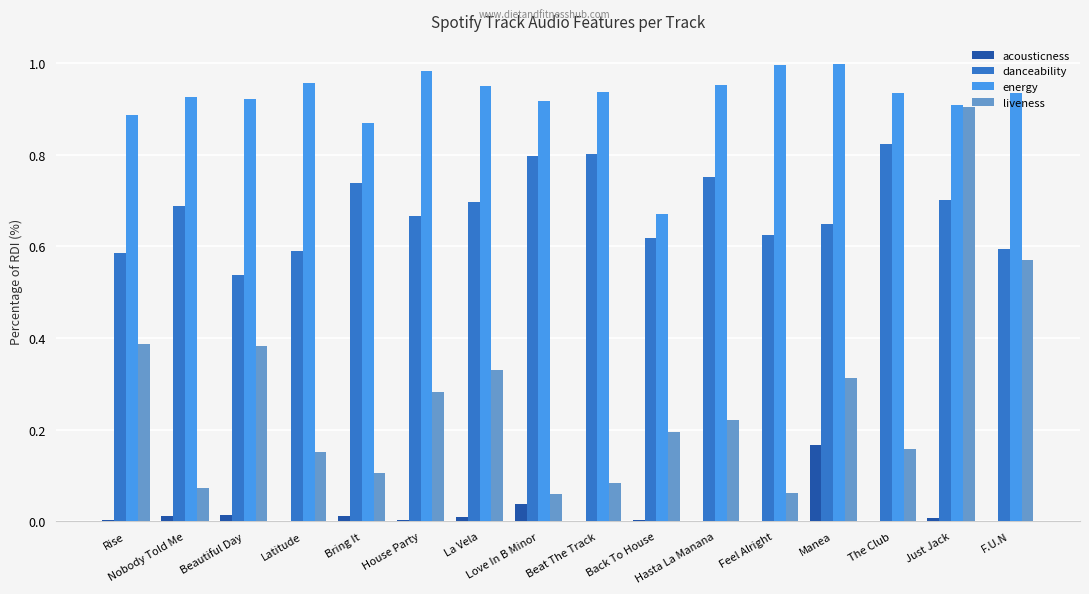

What is the sum of all liveness values?

4.3